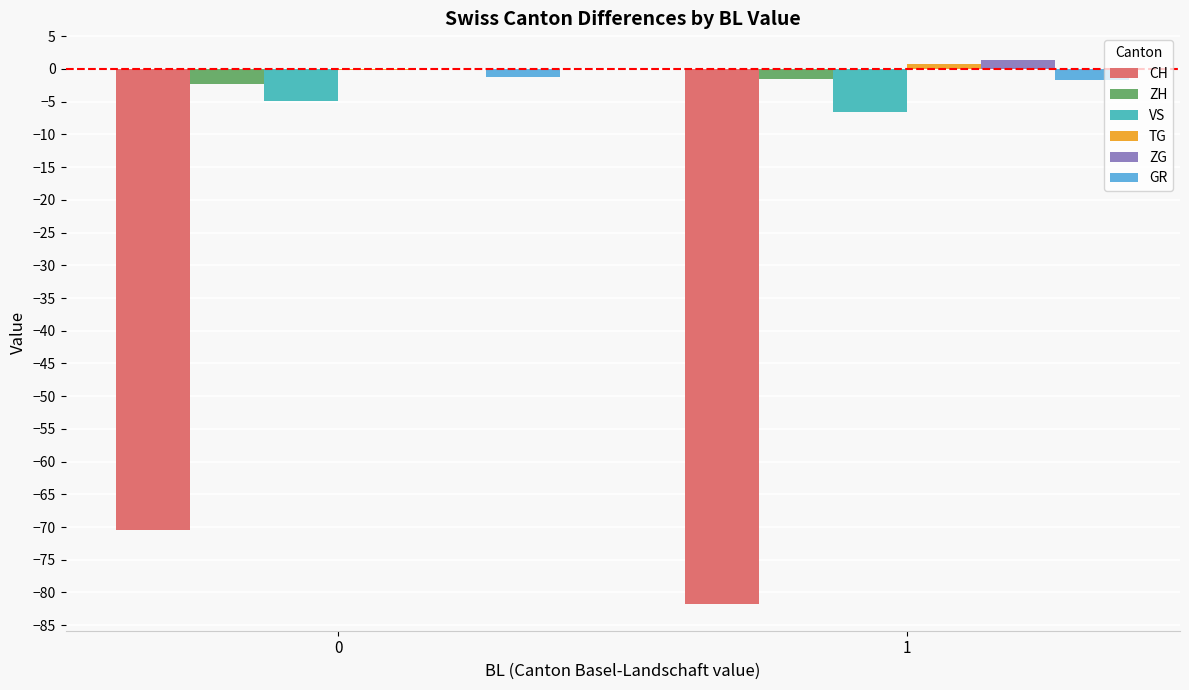

Which series changed the most between 0 and 1?

CH